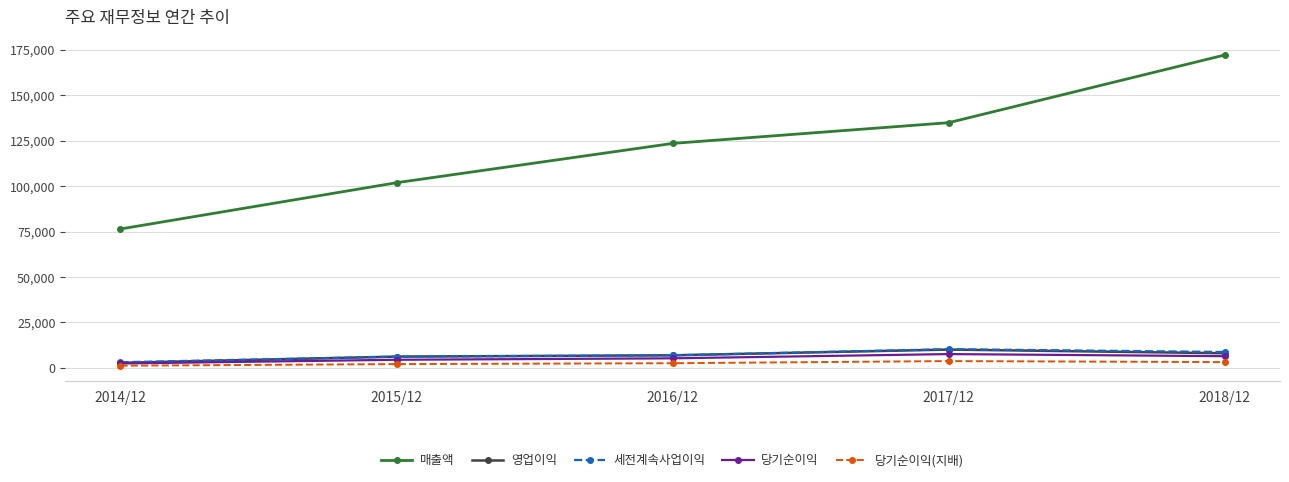

At which category is the sum across all series the highest?

2018/12